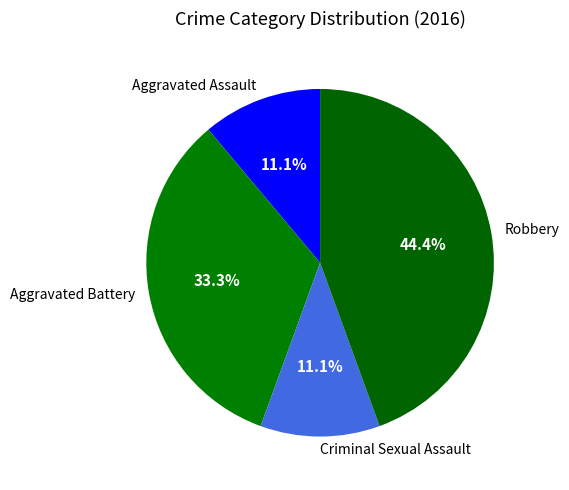

Does any single category account for the majority?

No